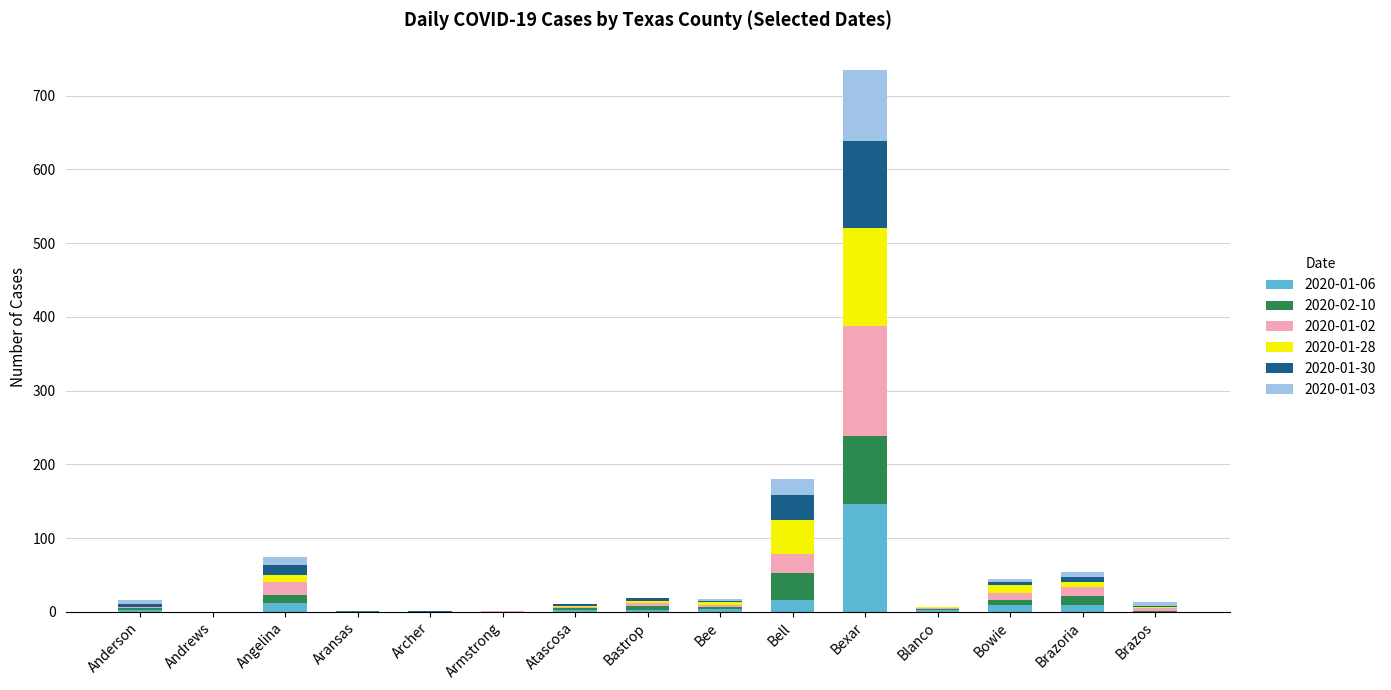

At which label does 2020-01-06 reach its peak?

Bexar